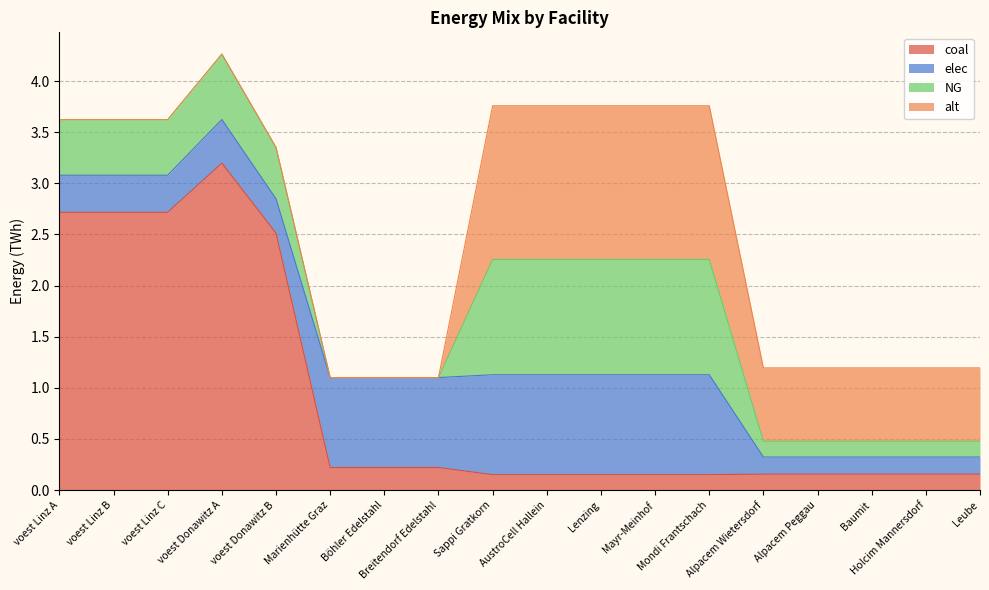

What is the total value across all series at Alpacem Peggau?

1.2